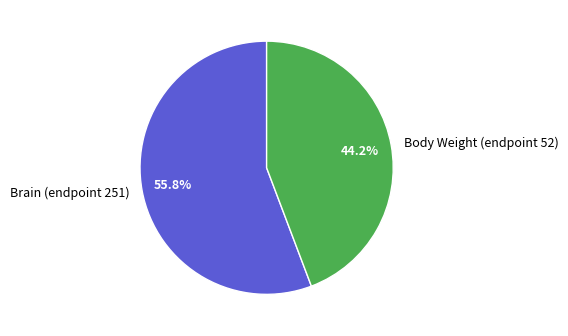

Which slice is the largest?

Brain (endpoint 251)